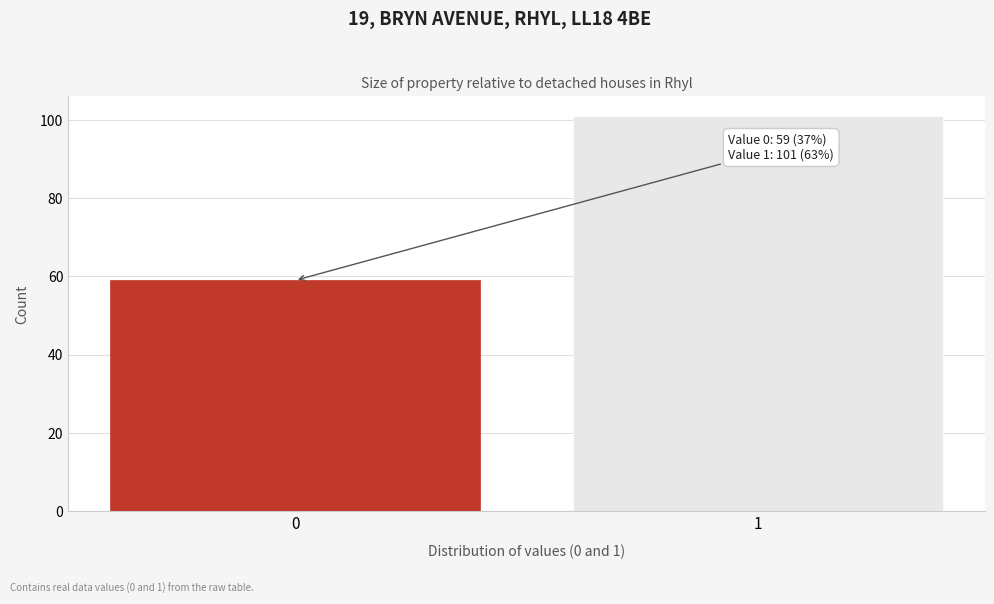

Reading left to right, transcribe all the data shown in this chart.

0=59	1=101